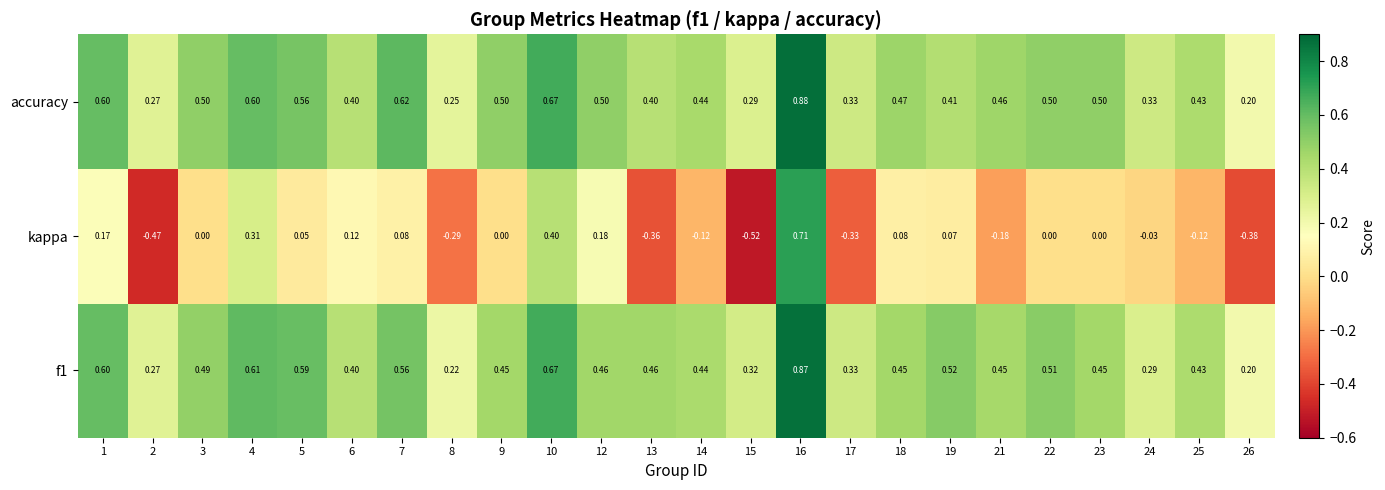

Between 6 and 23, which series saw the biggest shift?

kappa